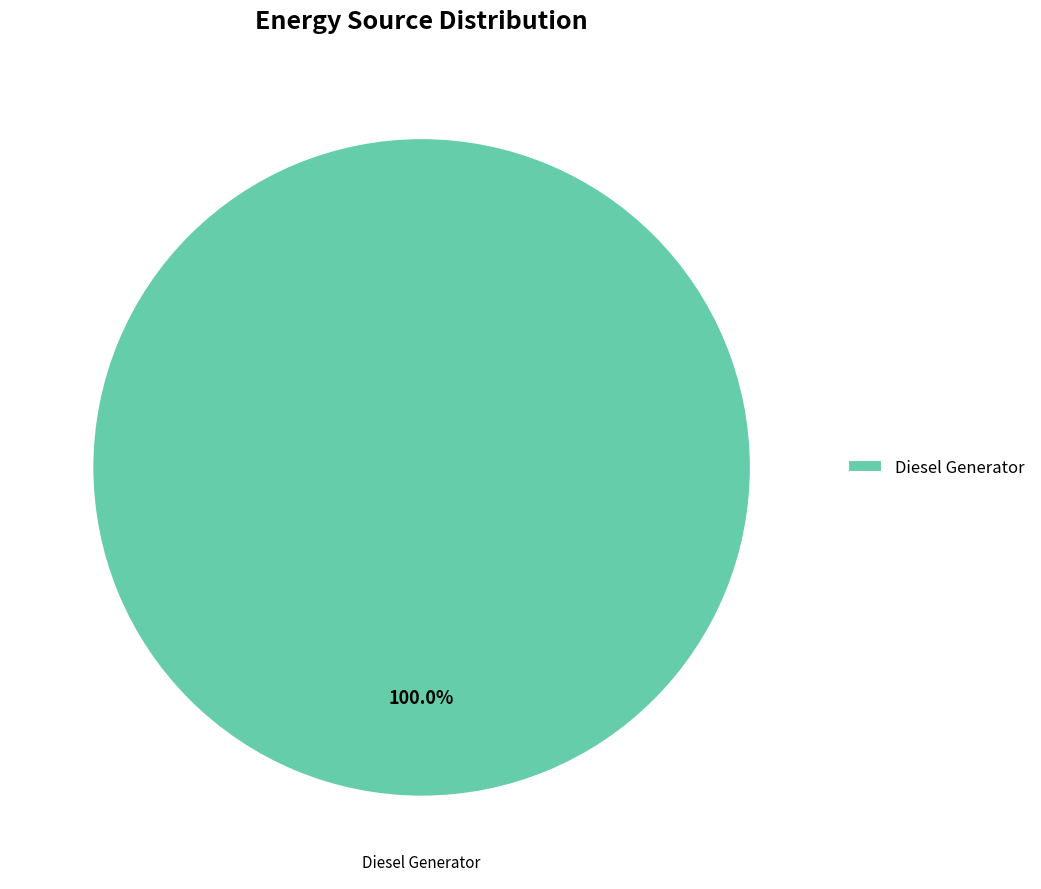

Rank the categories by value from lowest to highest.

Diesel Generator